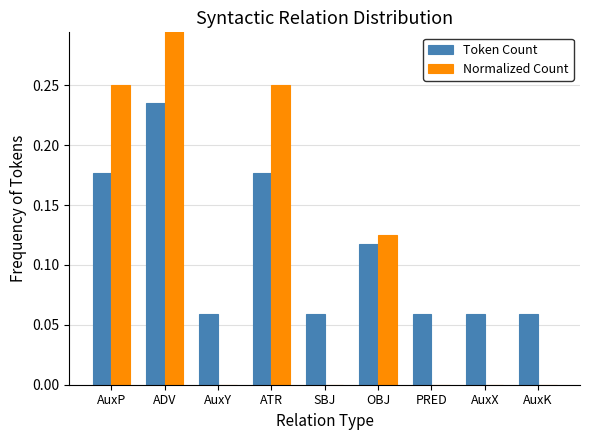

The value of Normalized Count at SBJ is 0.0. True or false?

True